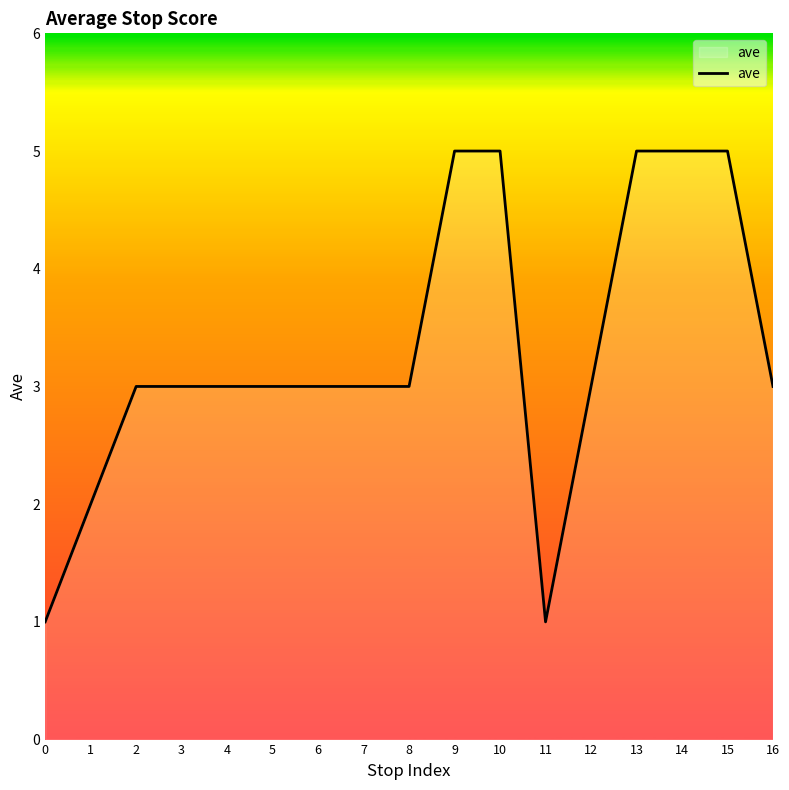

What is the greatest value displayed?

5